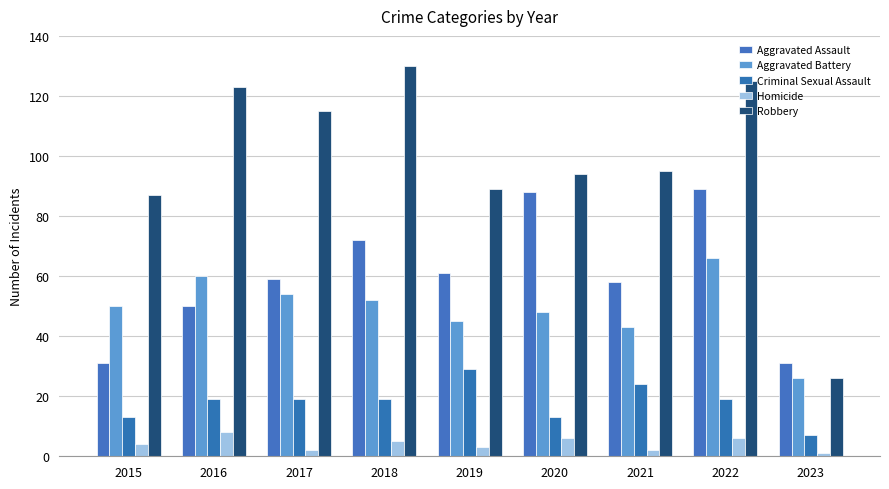

At how many categories does at least one series exceed 93?

6